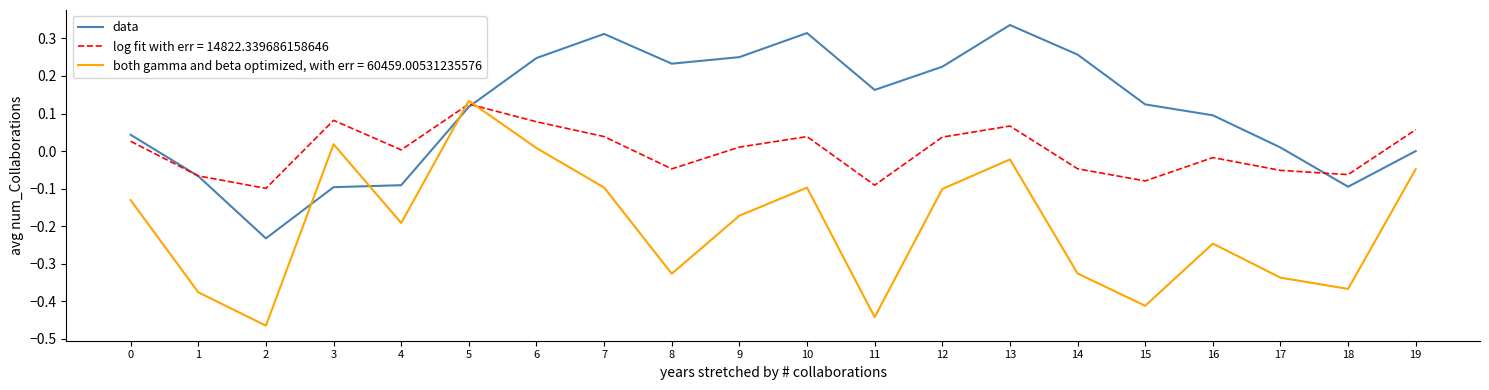

Which category has the highest value across all series?

13